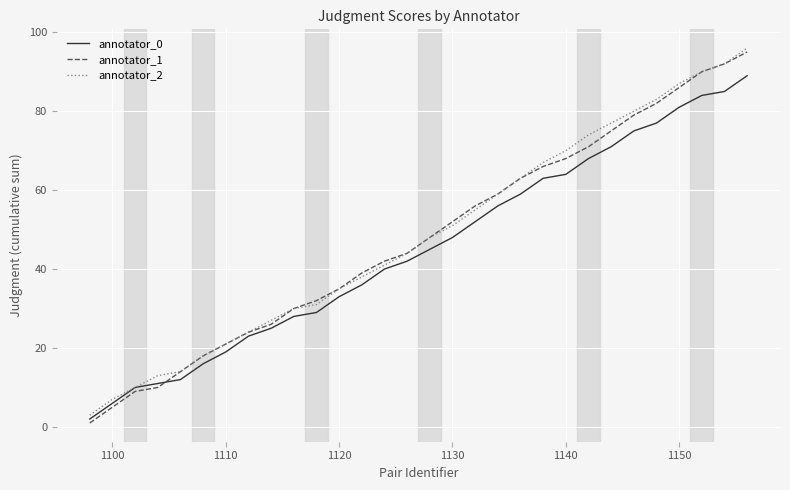

Which series has the widest spread of values?

annotator_1